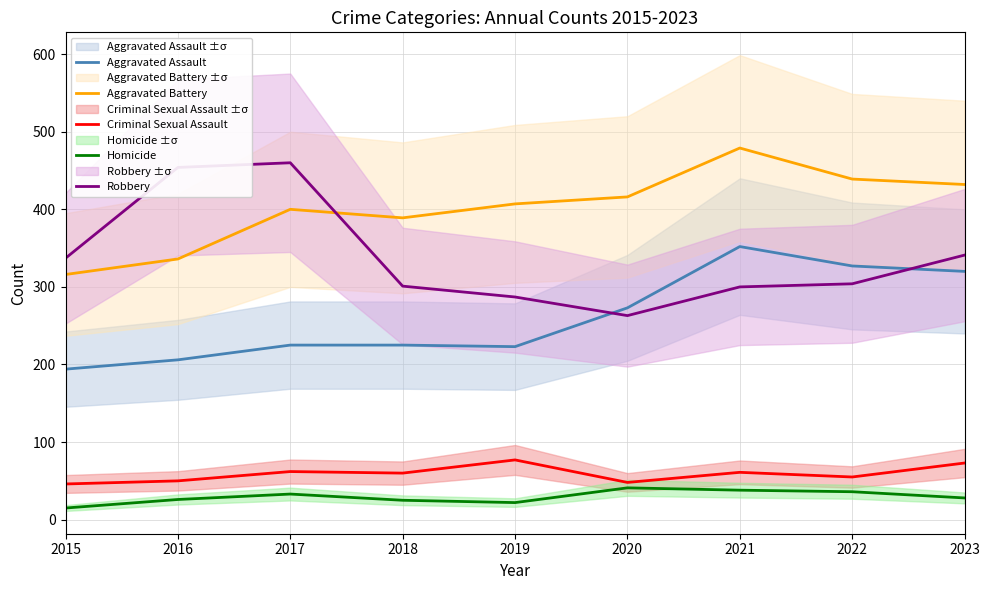

What is the approximate value of Aggravated Battery at 2023, to the nearest 50?

450